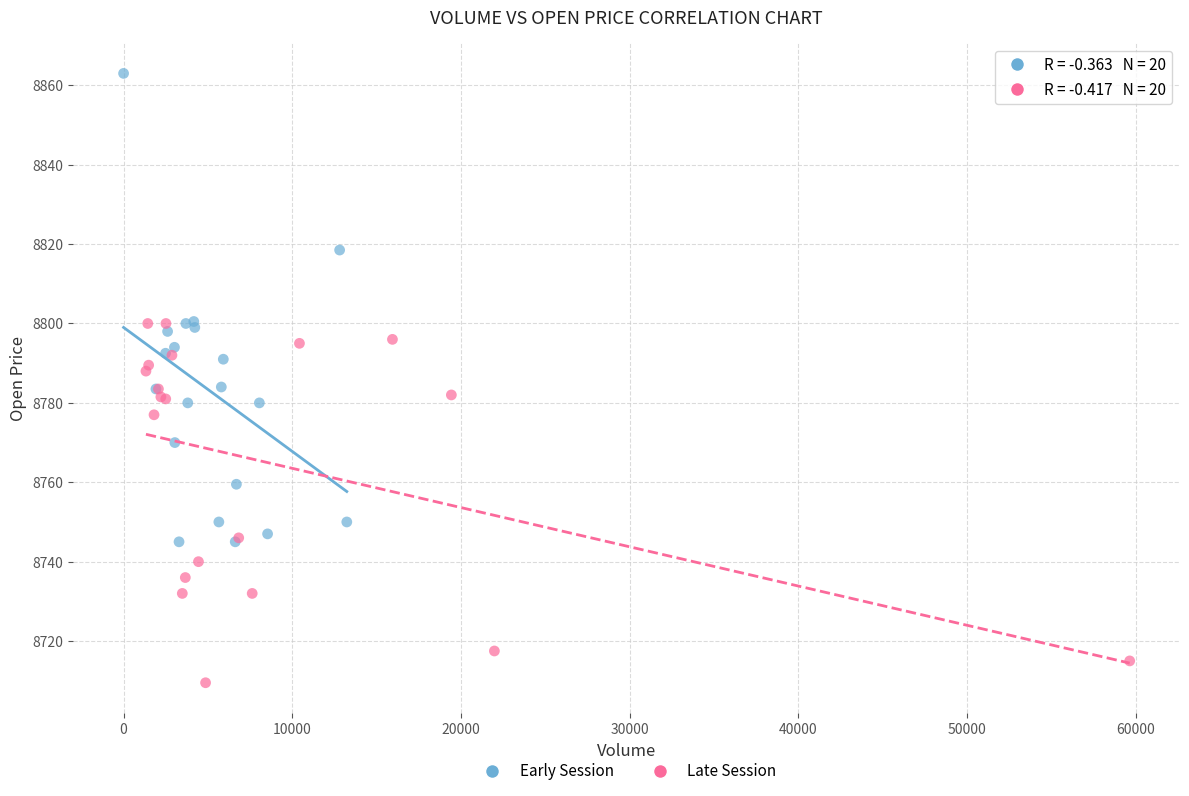

What are all the series names shown in the legend?

Early Session, Late Session